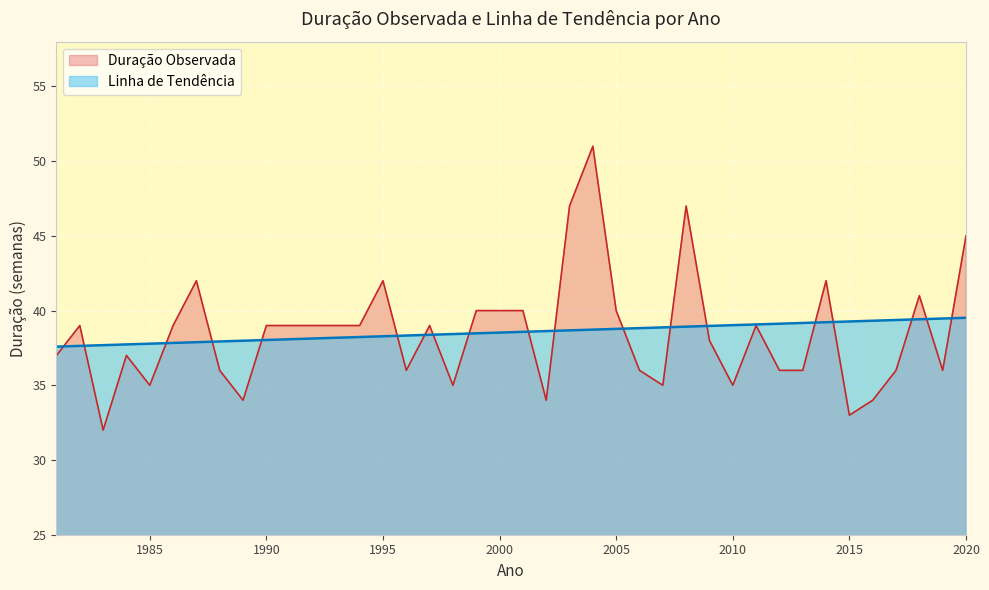

Is the value of Duração Observada at 2004 greater than the value of Linha de Tendência at 1992?

Yes